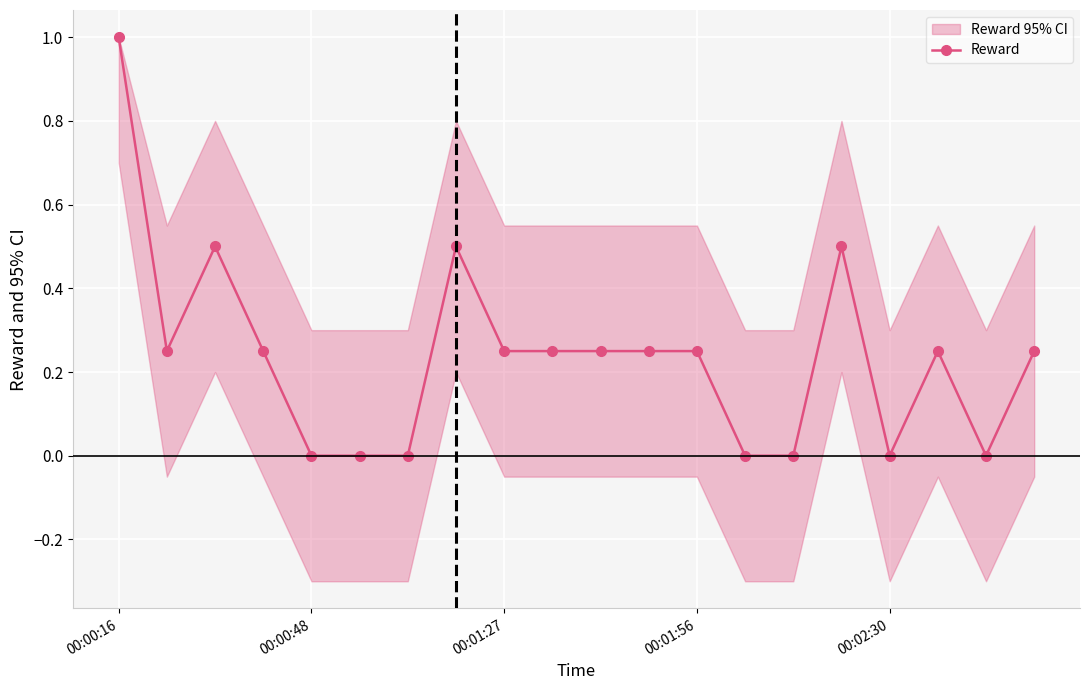

What is the maximum value shown in the chart?

1.0